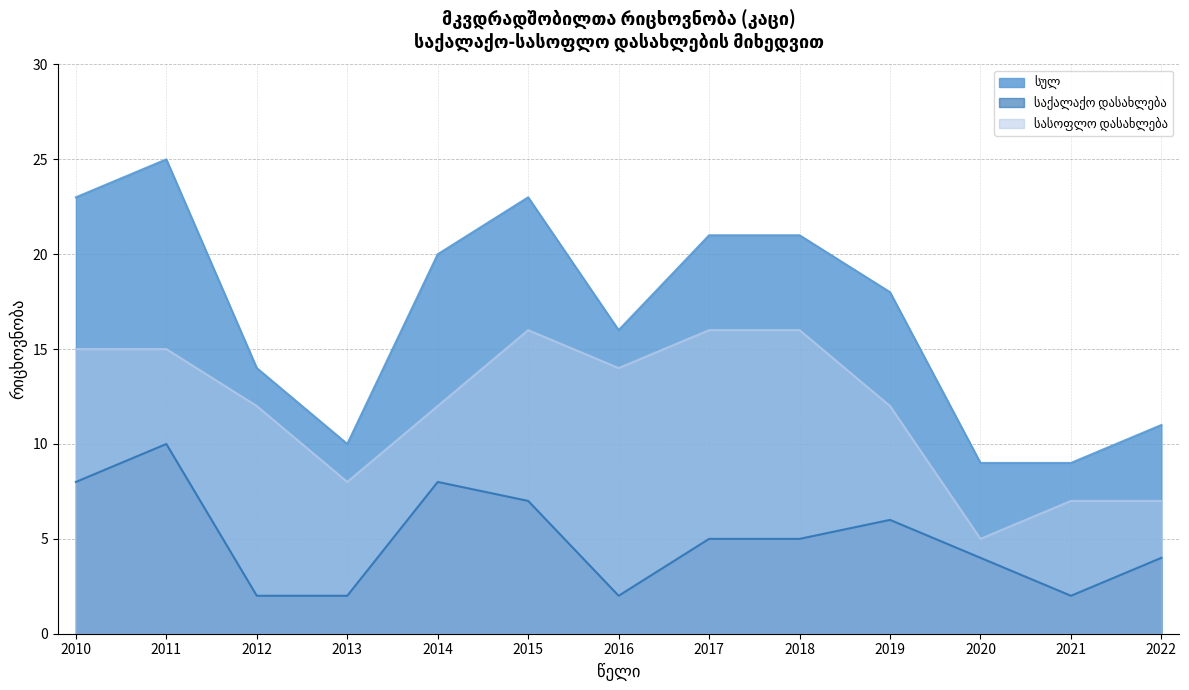

What is the sum of all სასოფლო დასახლება values?

155